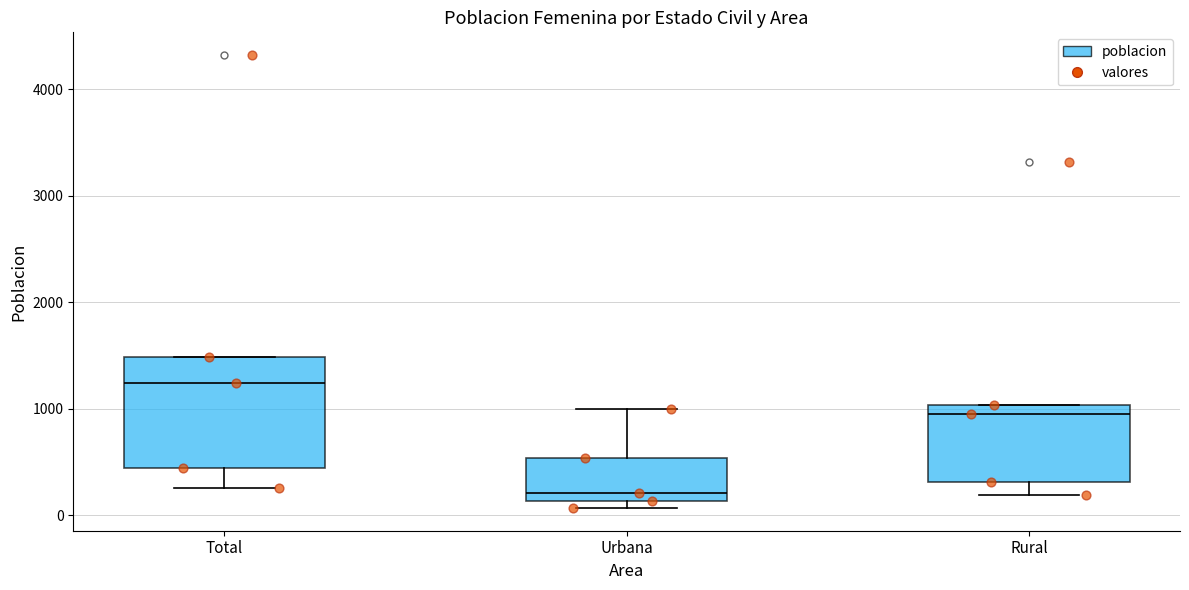

Which box is the tallest, from its lower edge to its upper edge?

Total